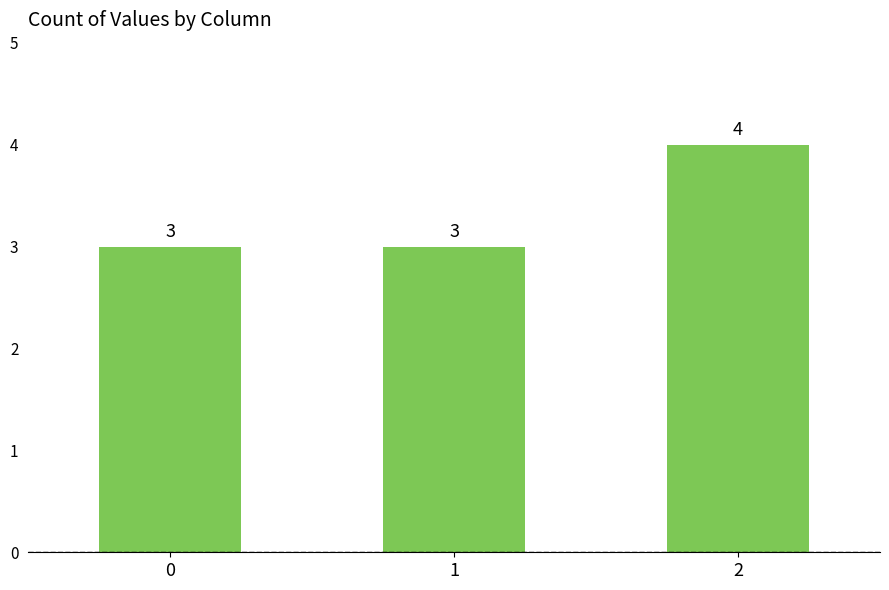

What is the difference between the maximum and minimum values?

1